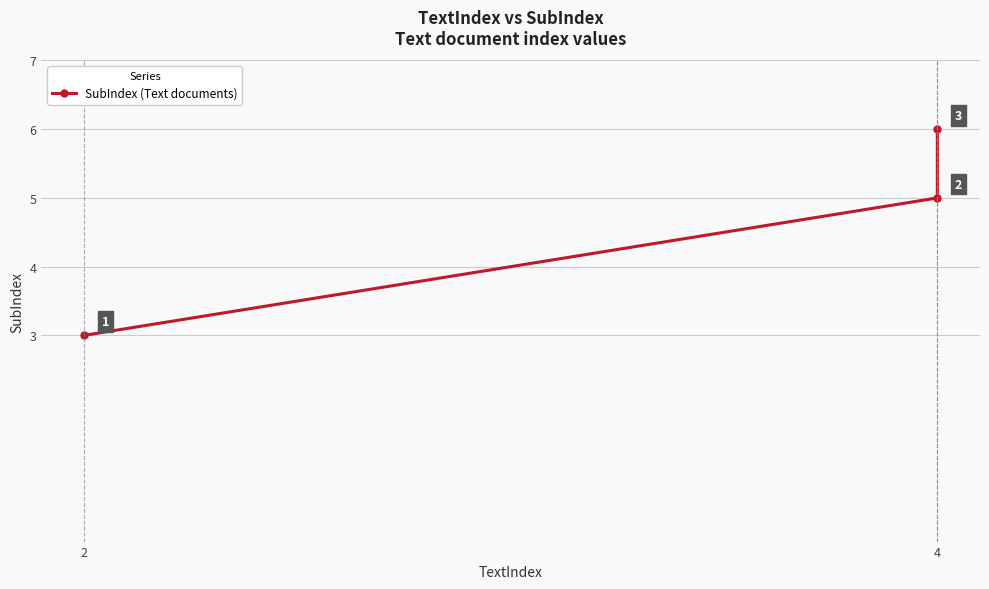

Approximately how many times larger is the value at 4 compared to 2?

2.0